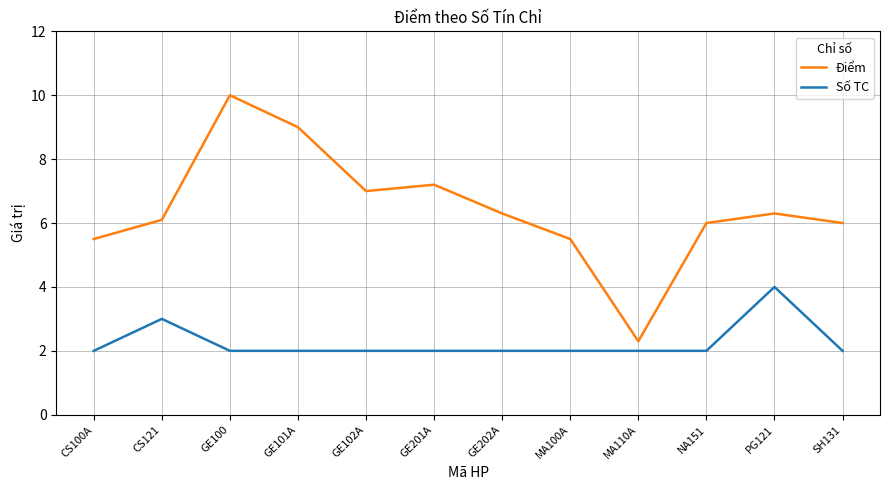

True or false: Số TC and Điểm cross at least once.

False